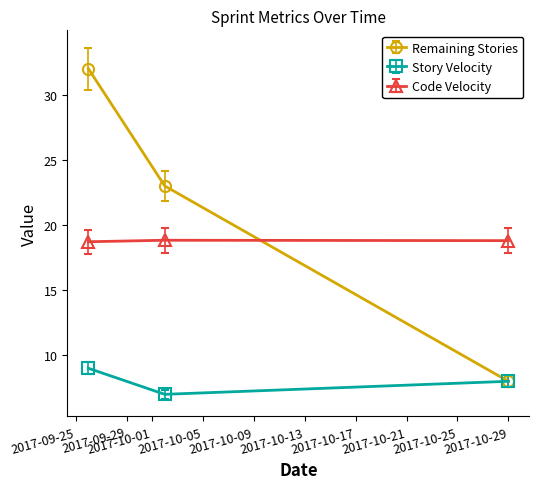

What is the lowest value of the Story Velocity series?

7.0